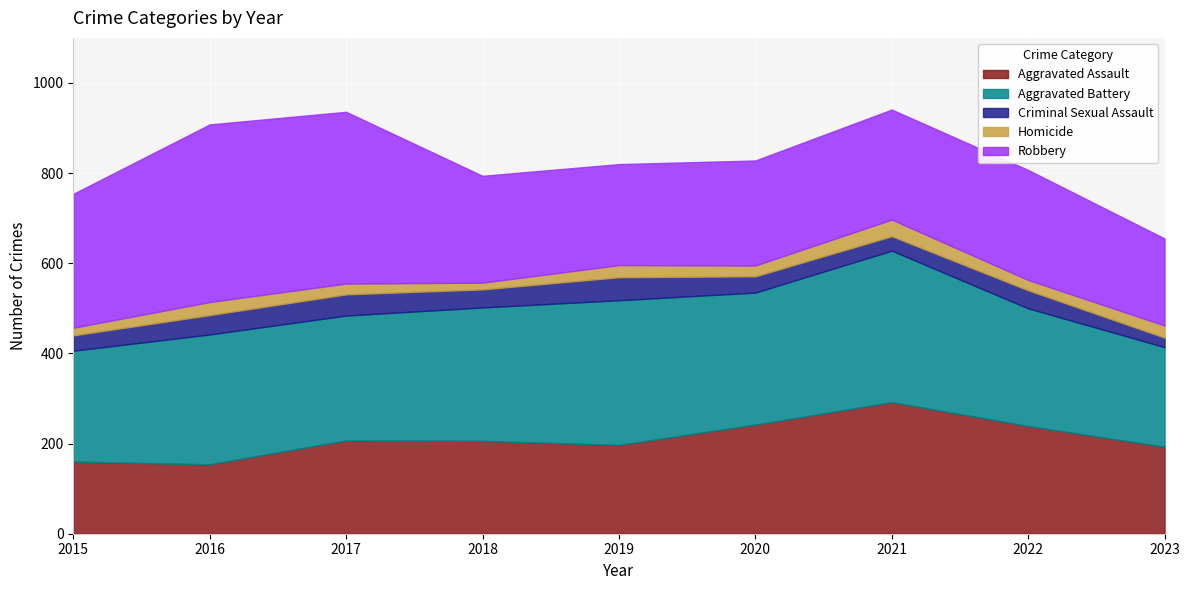

What is the maximum value for Criminal Sexual Assault?

51